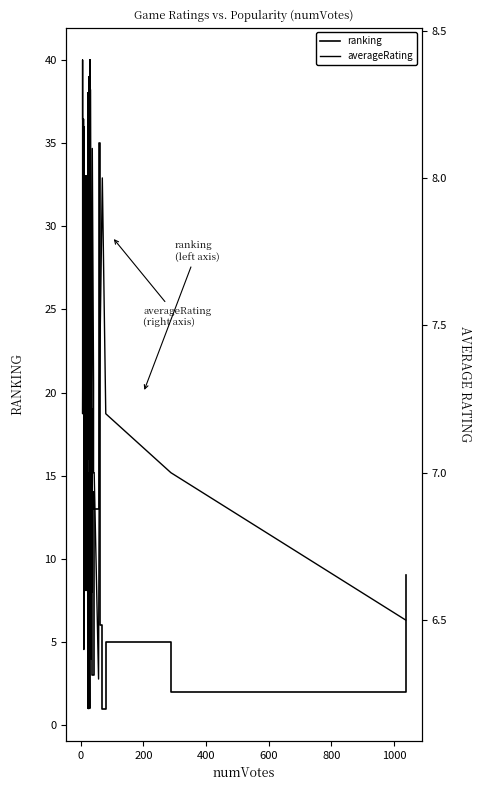

How many interior local valleys does the averageRating series have?

12